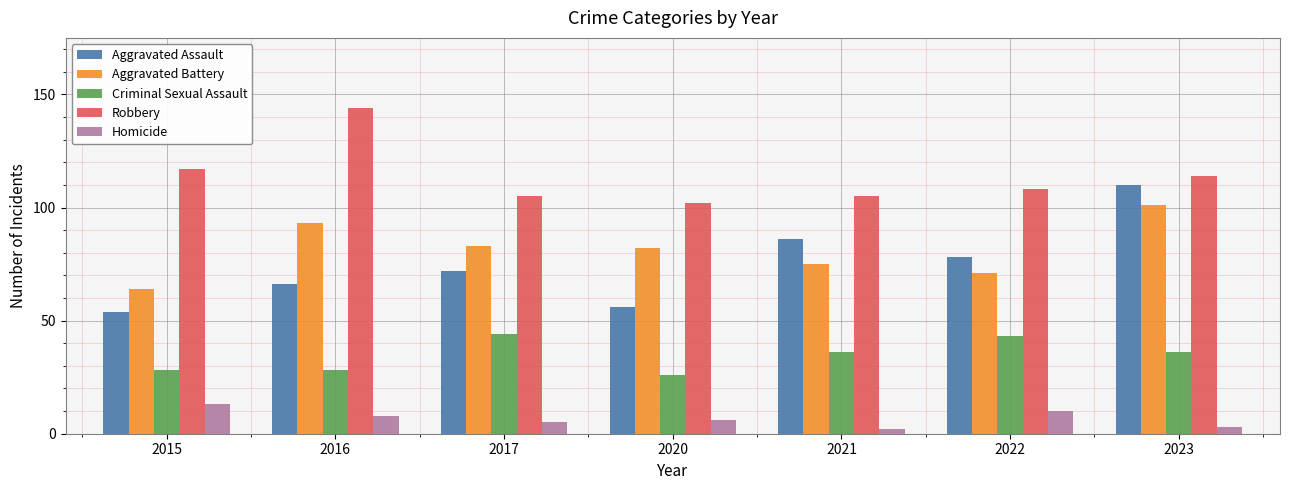

Which series has the largest range (max minus min)?

Aggravated Assault